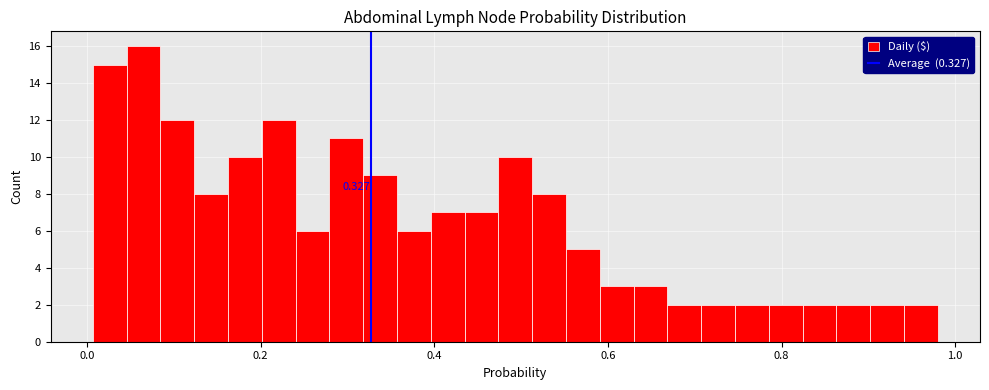

Read against the x-axis, roughly where is the centre of the tallest bar?

0.06